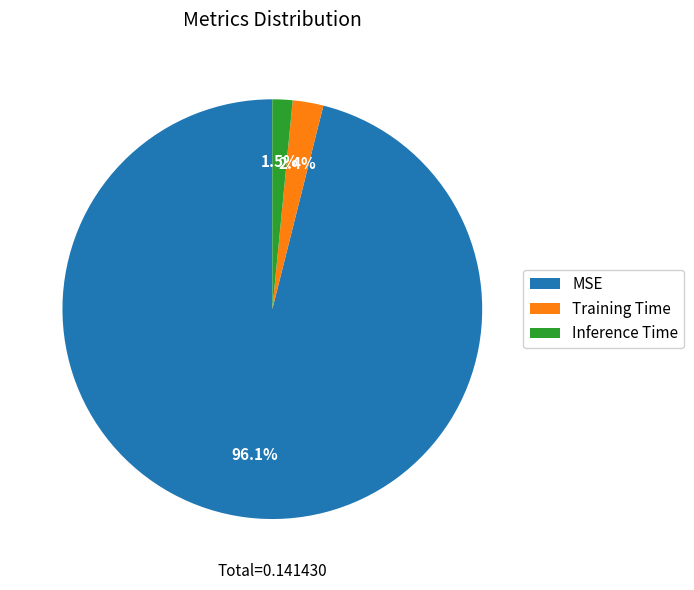

Rank the categories by value from highest to lowest.

MSE, Training Time, Inference Time